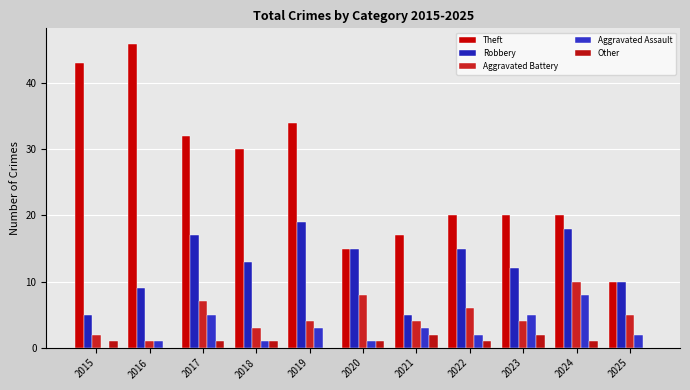

Which series has the widest spread of values?

Theft